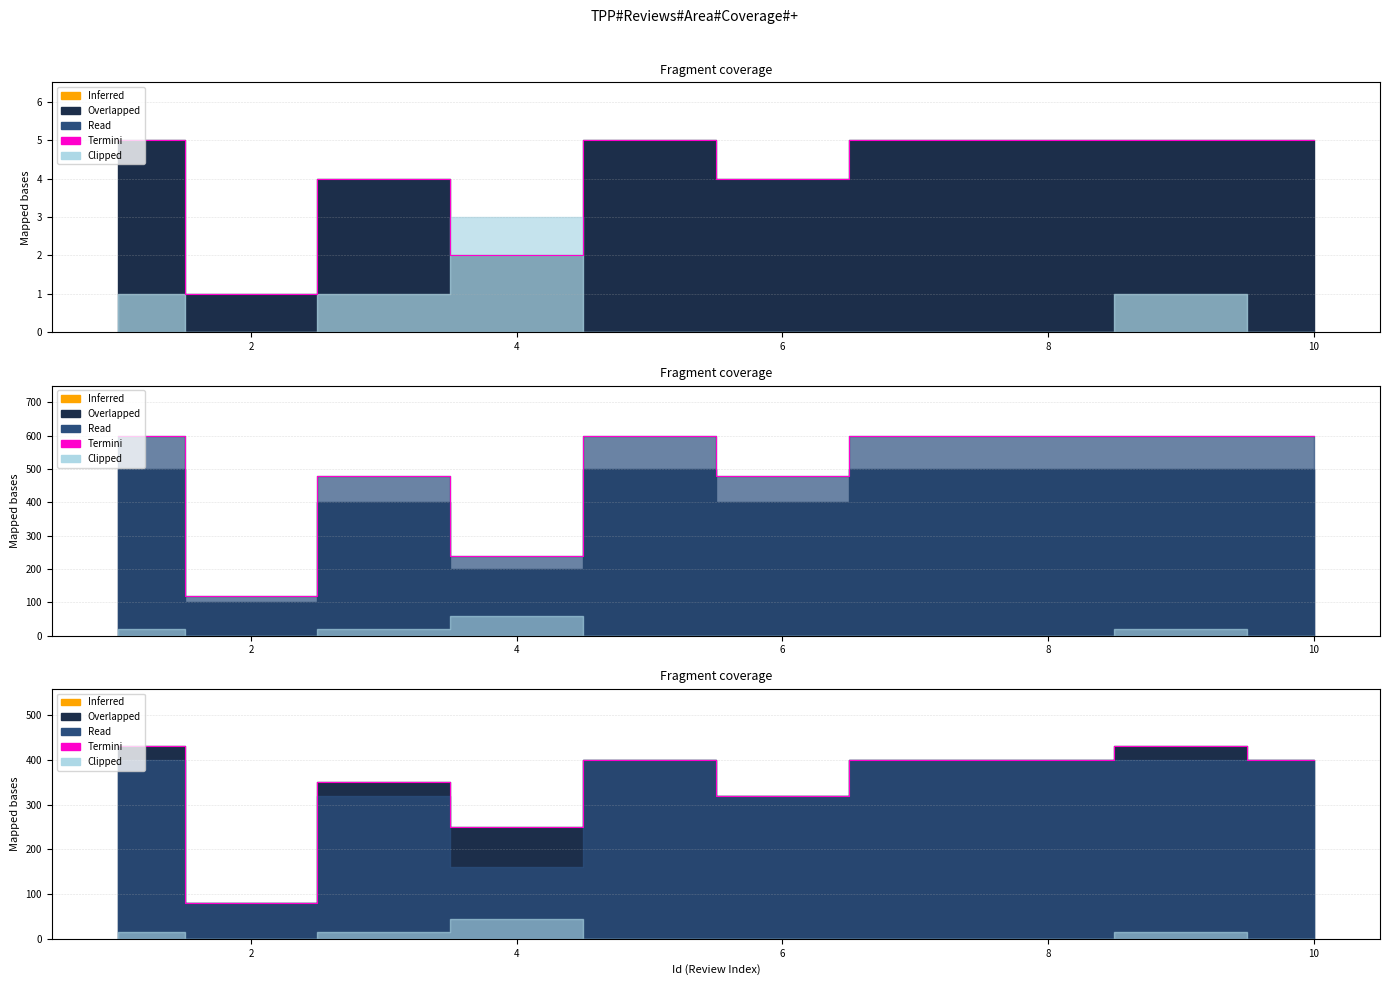

Where is the first local maximum?

4